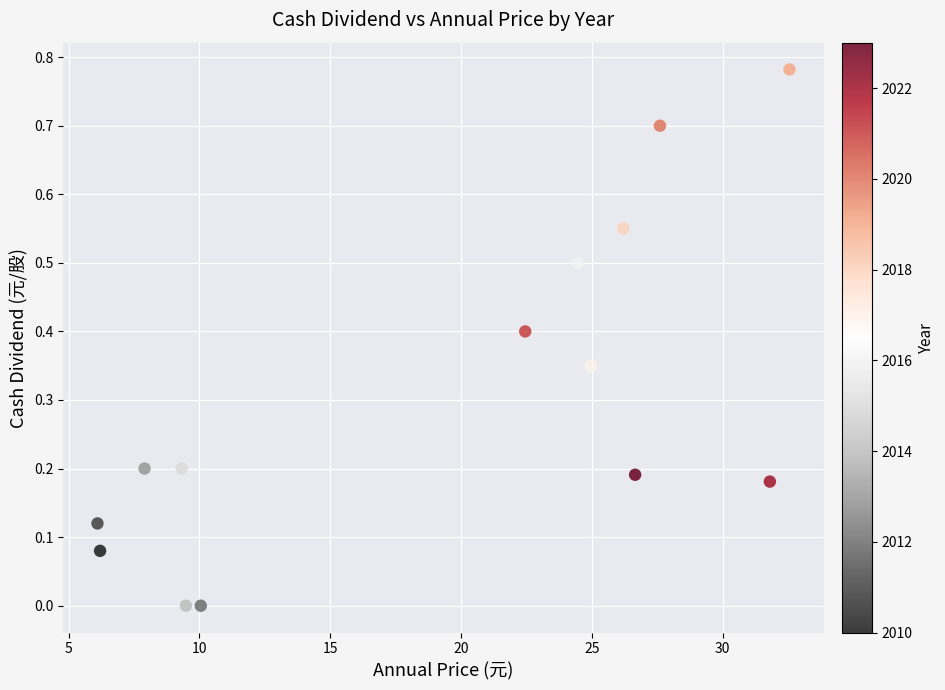

What is the range of X values (max minus min)?

26.4